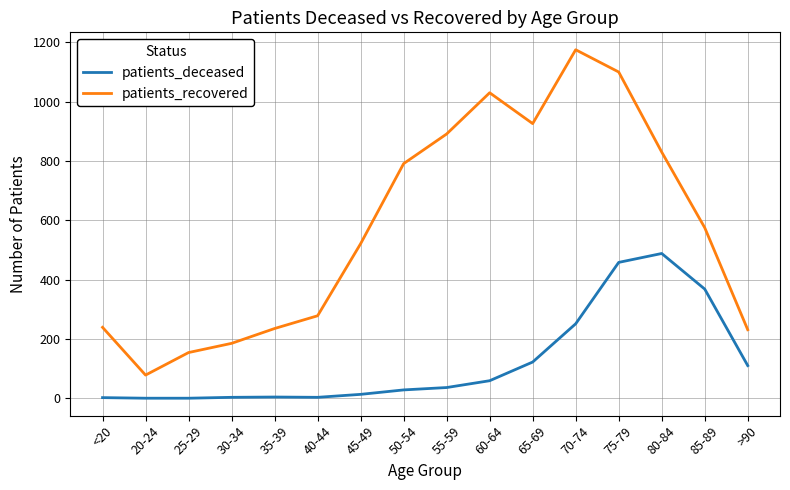

What is the minimum value for patients_recovered?

78